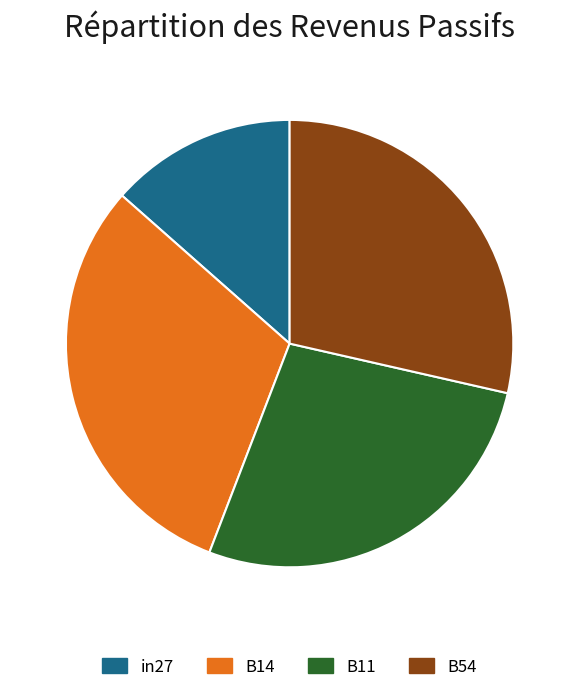

Does any single category account for the majority?

No